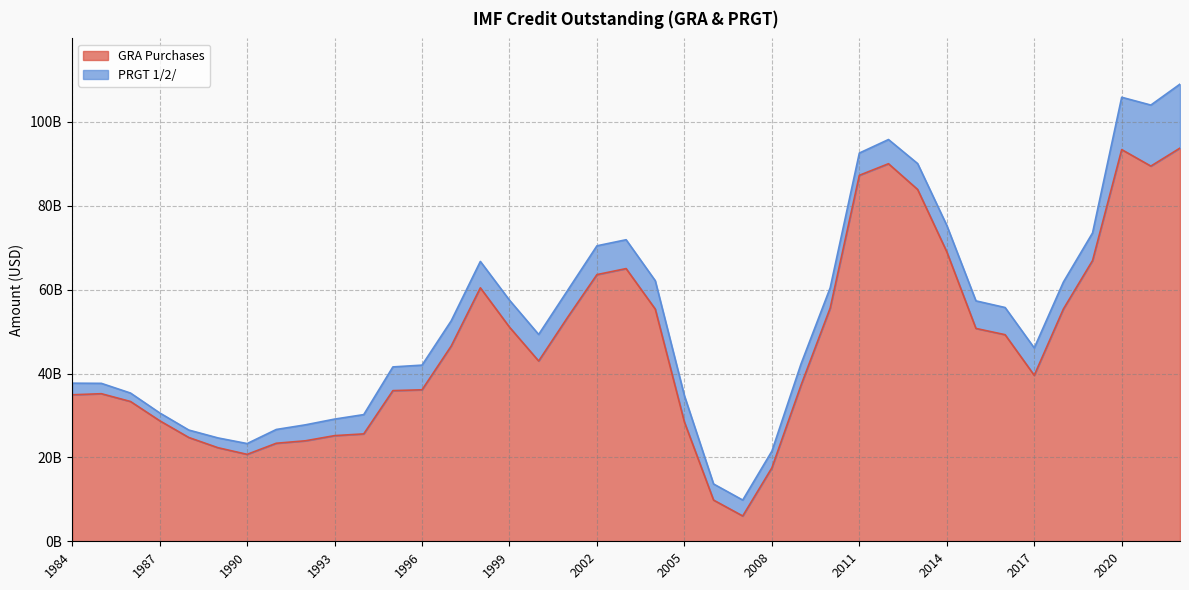

True or false: the data shows 111358063060 at 2014.

False